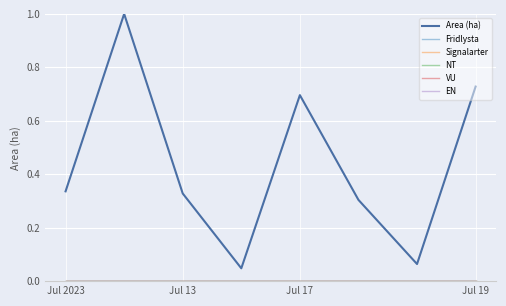

Does the chart display data point markers on the line(s)?

No